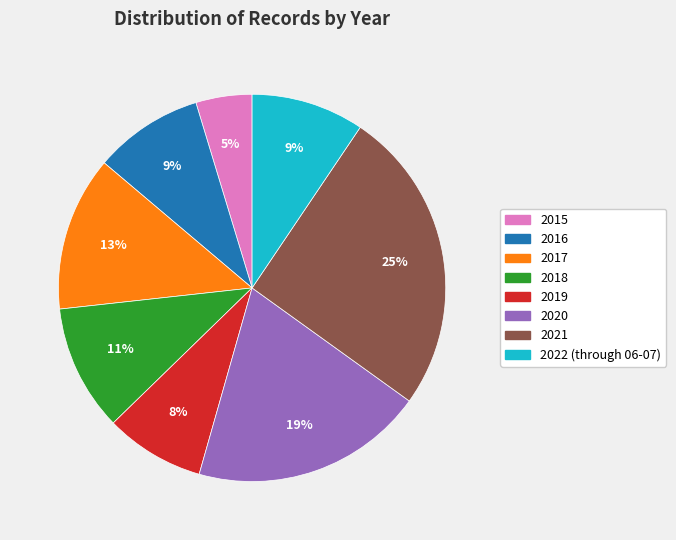

To the nearest percent, what is the difference between the 2018 and 2017 slice percentages?

2%